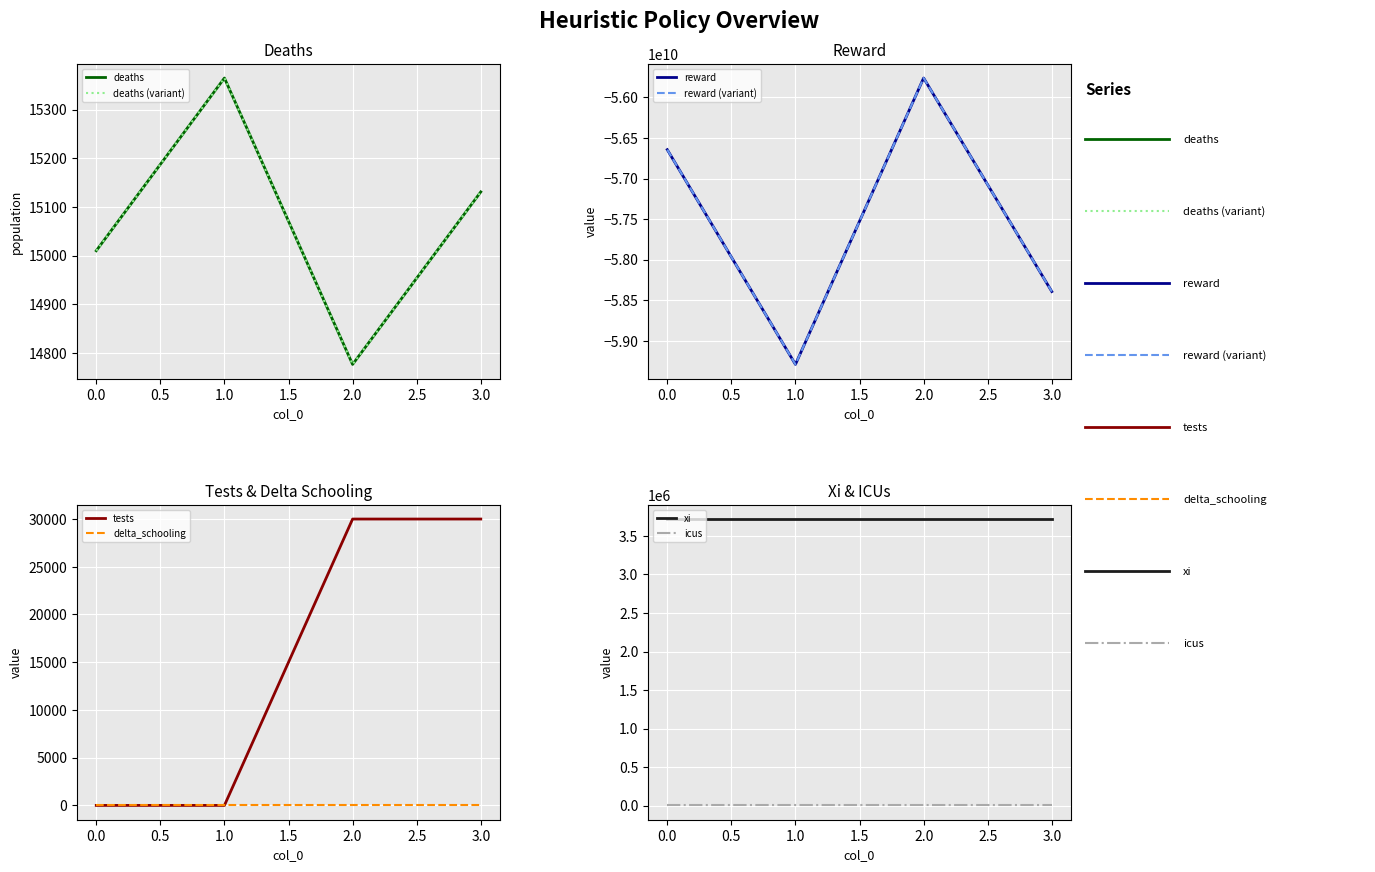

What is the minimum value for deaths?

14776.4